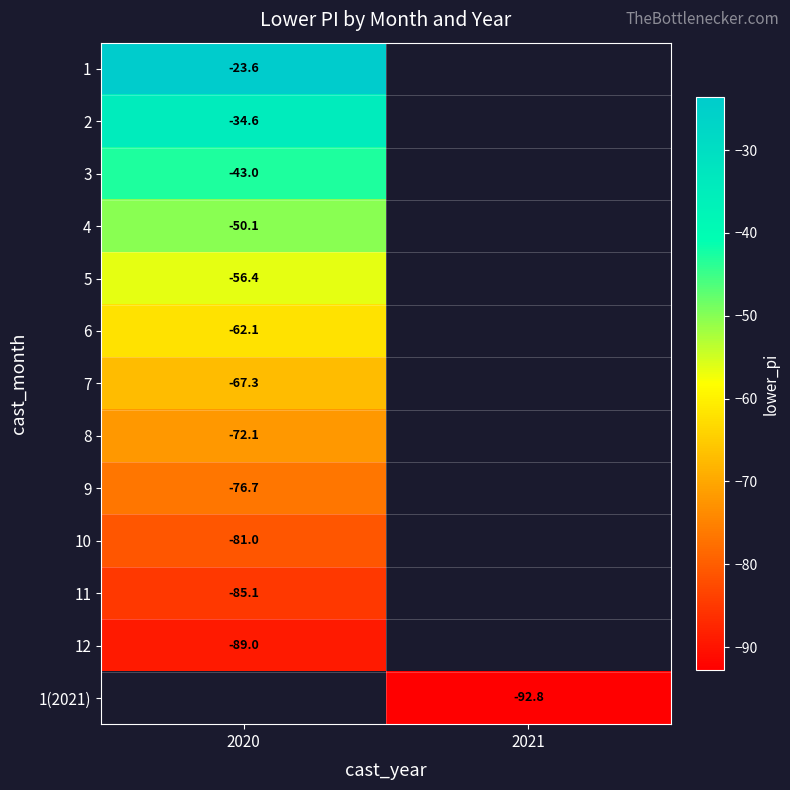

Is the value of 3 at 2020 greater than the value of 5 at 2020?

Yes